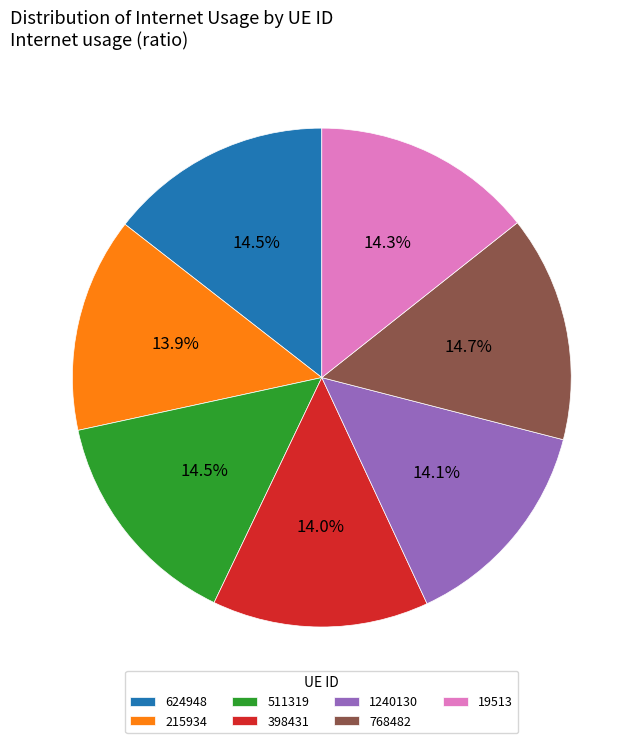

Which has a higher value, 624948 or 215934?

624948